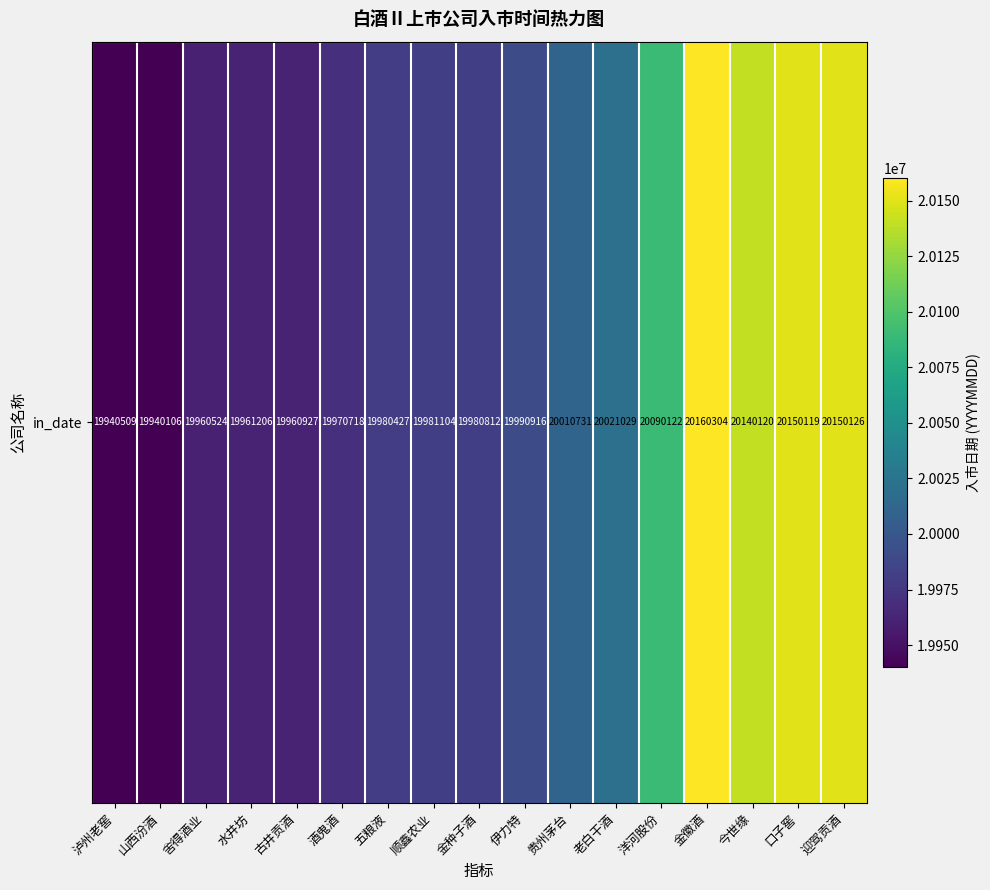

Reading left to right, what are all the values shown in this chart?

泸州老窖=19940509	山西汾酒=19940106	舍得酒业=19960524	水井坊=19961206	古井贡酒=19960927	酒鬼酒=19970718	五粮液=19980427	顺鑫农业=19981104	金种子酒=19980812	伊力特=19990916	贵州茅台=20010731	老白干酒=20021029	洋河股份=20090122	金徽酒=20160304	今世缘=20140120	口子窖=20150119	迎驾贡酒=20150126